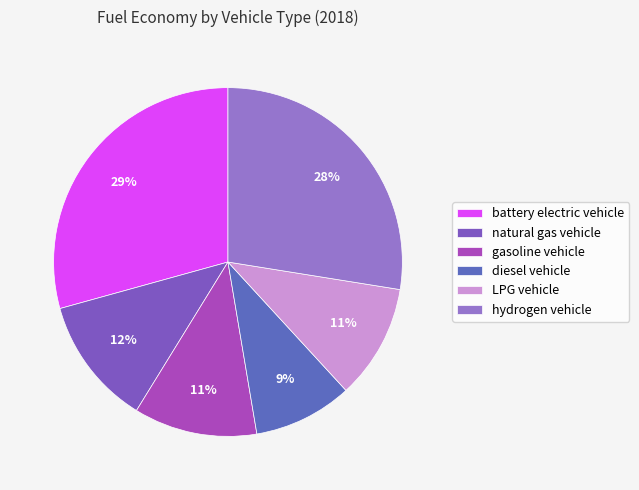

Rank the categories by value from highest to lowest.

battery electric vehicle, hydrogen vehicle, natural gas vehicle, gasoline vehicle, LPG vehicle, diesel vehicle